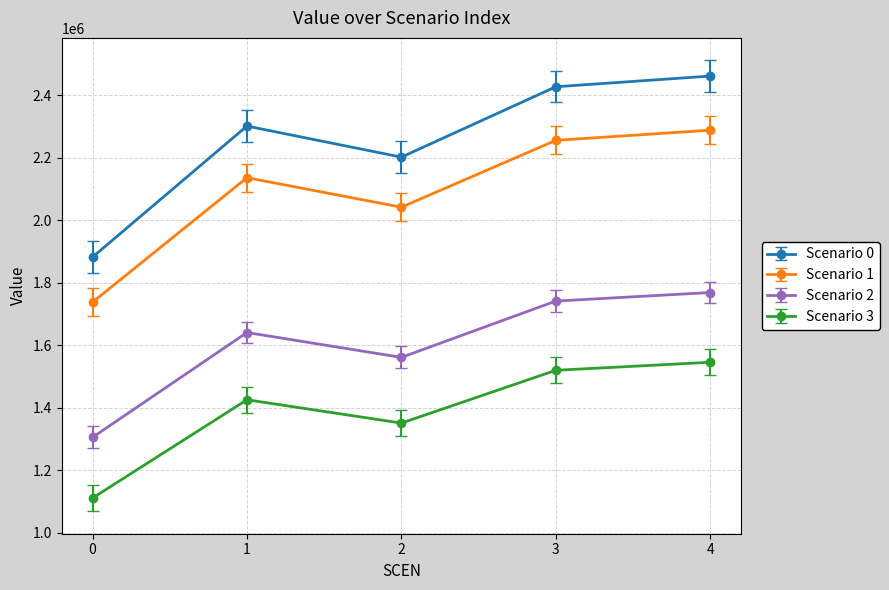

Is the value of Scenario 0 at 4 greater than the value of Scenario 3 at 4?

Yes